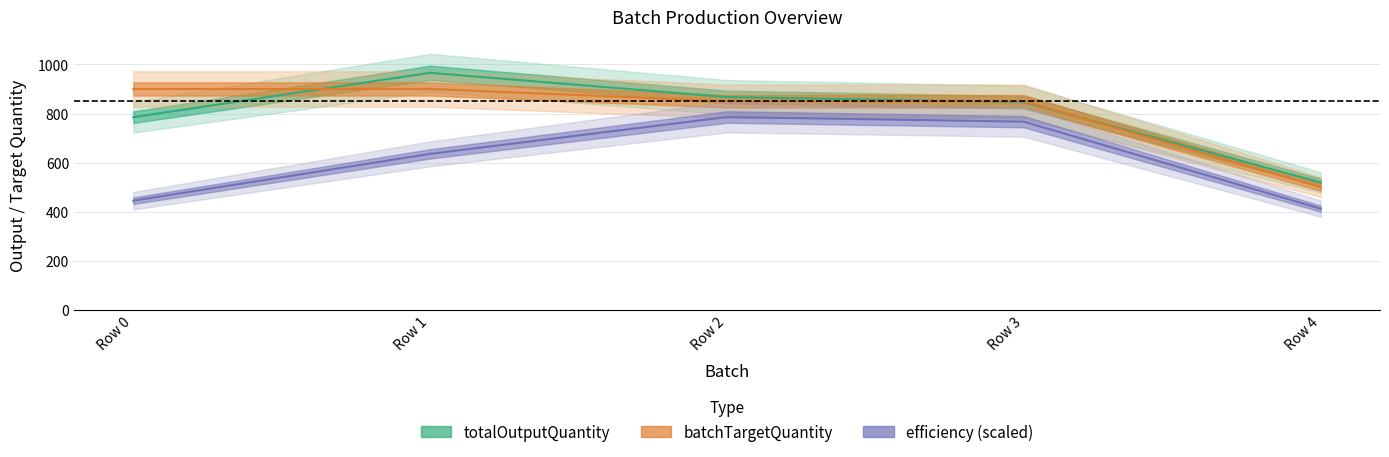

What is the total value across all series at Row 0?

2129.5